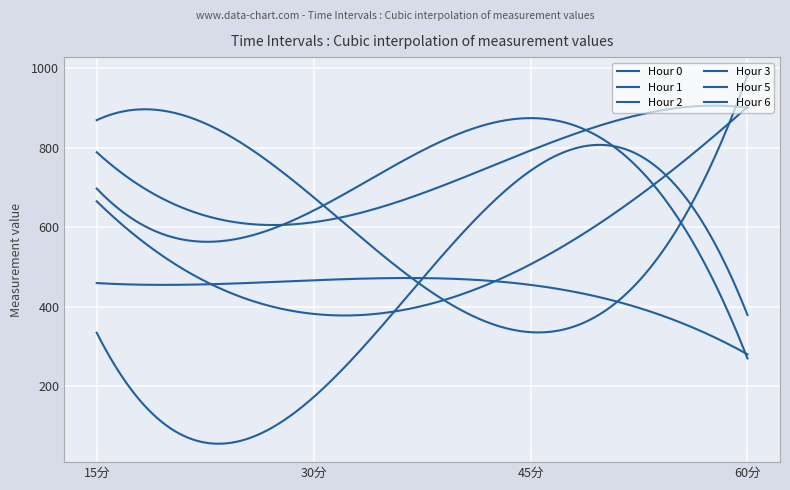

Does the chart have visible grid lines?

Yes